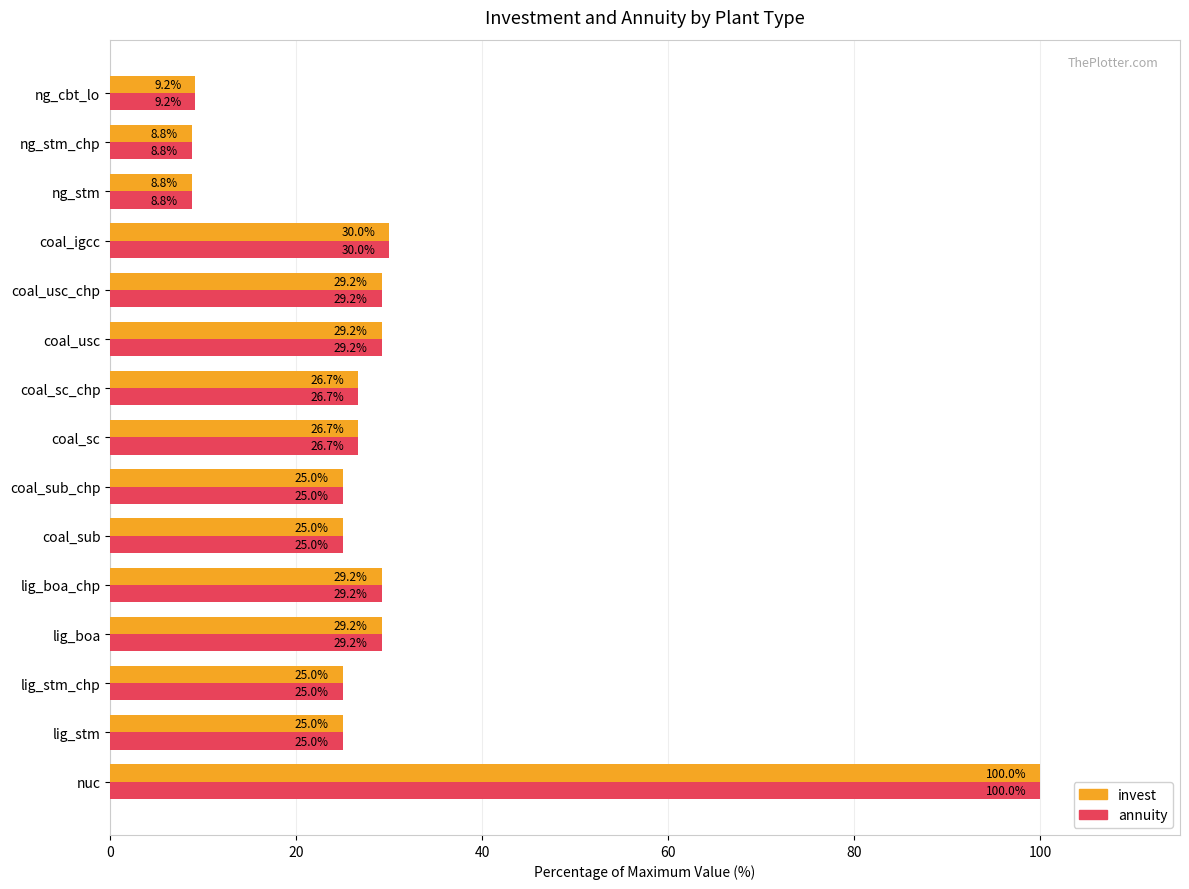

How many data points in invest are above 26?

8